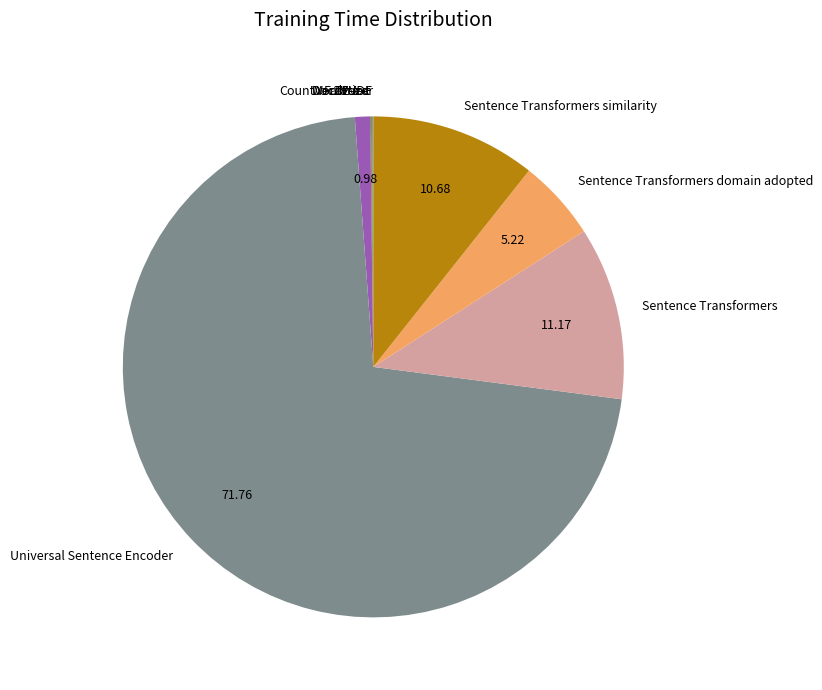

Approximately how many times larger is the value at Sentence Transformers domain adopted compared to Sentence Transformers?

0.5